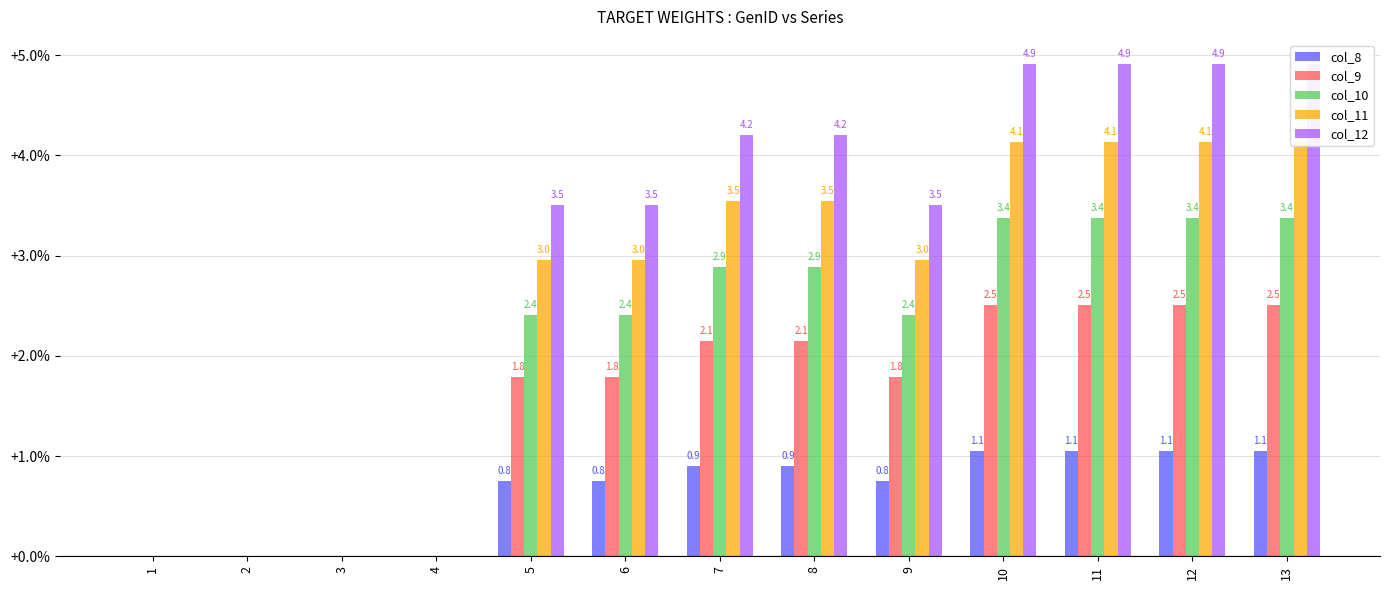

What is the spread (max minus min) of values at 11?

3.9